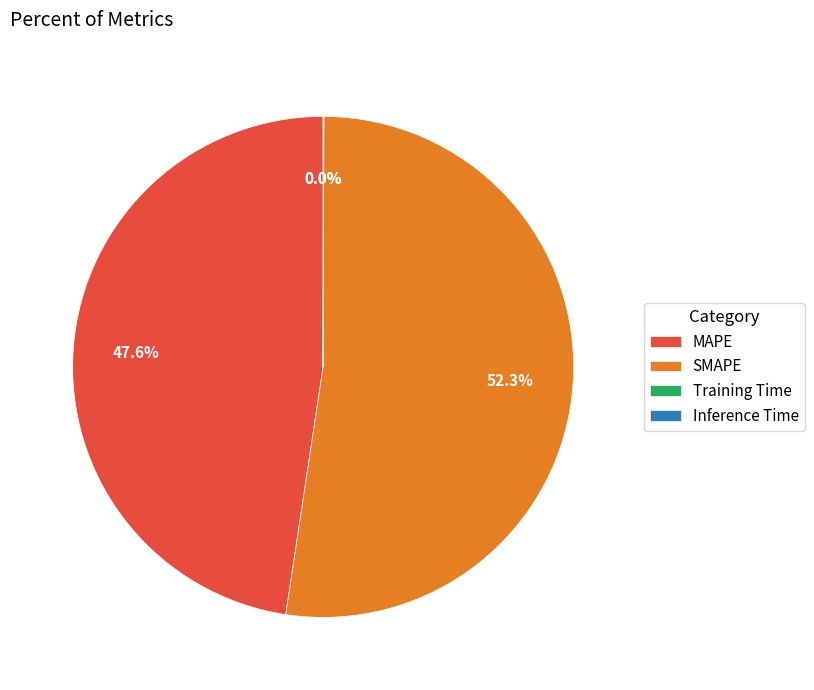

Approximately how many times larger is the value at MAPE compared to SMAPE?

0.9